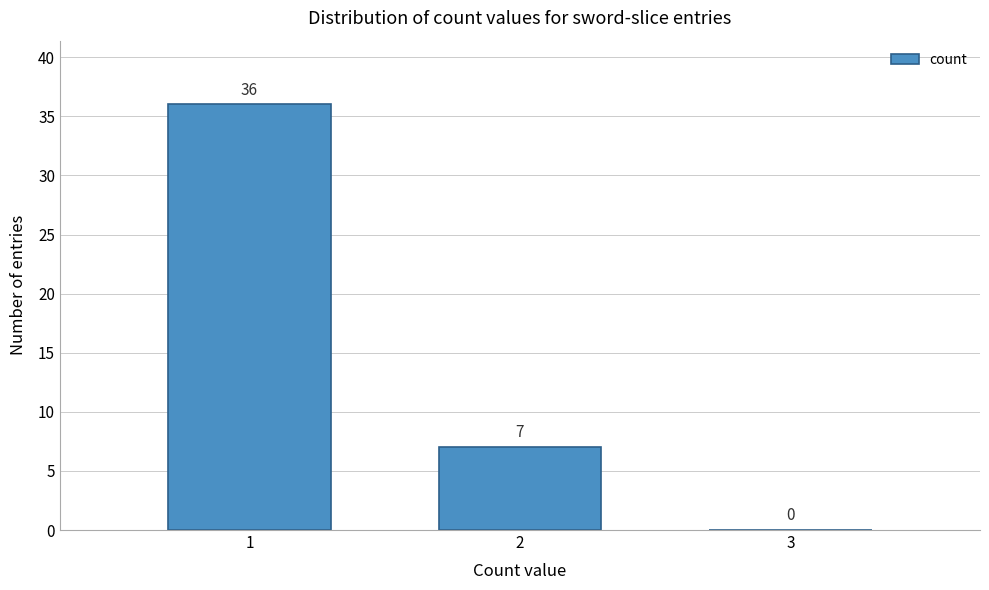

Over which range of the x-axis is the bar tallest?

0.5 to 1.5